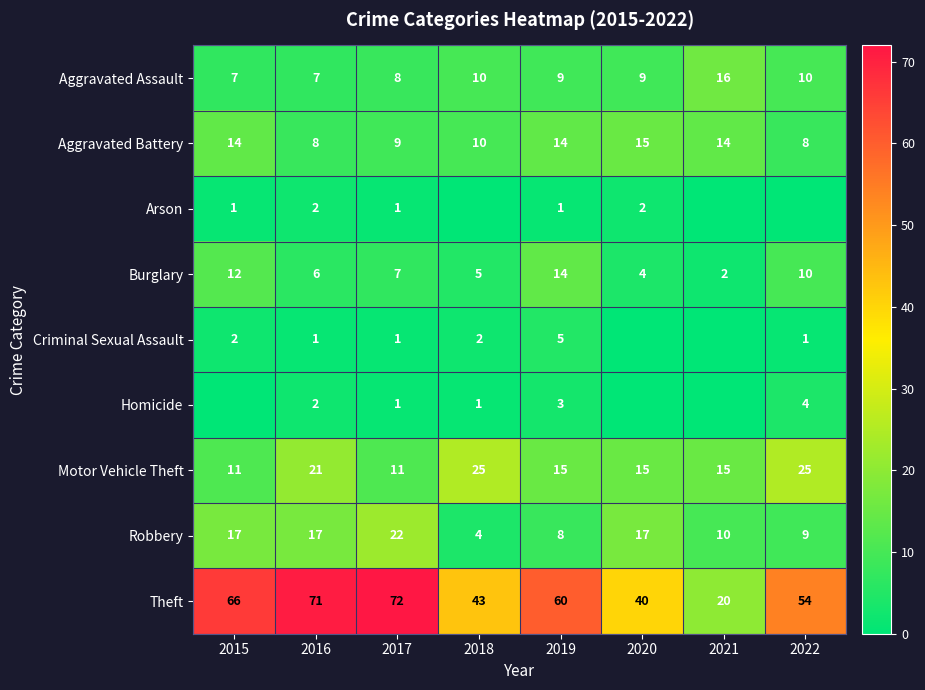

What value does the Aggravated Assault series have at 2019?

9